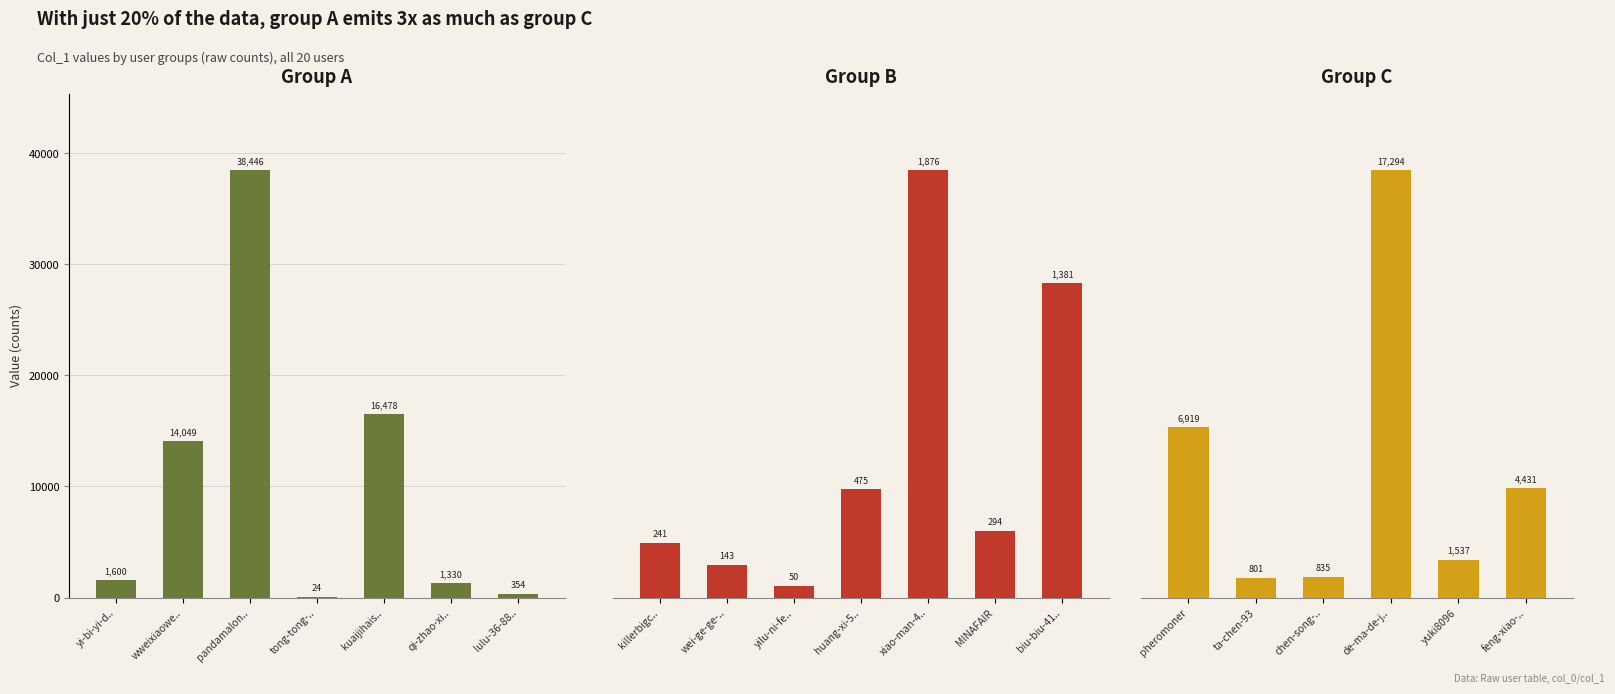

What is the maximum value shown in the chart?

38446